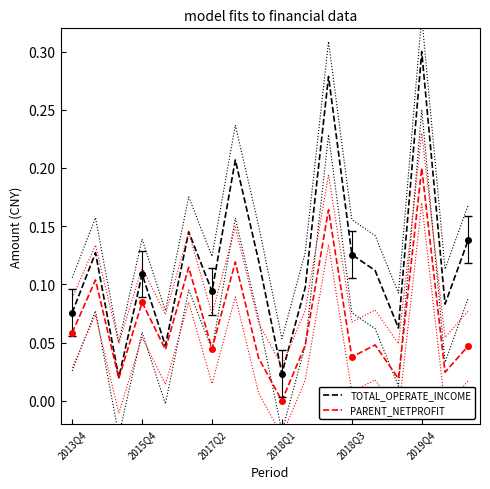

List the series in order of their overall mean, highest first.

TOTAL_OPERATE_INCOME, PARENT_NETPROFIT